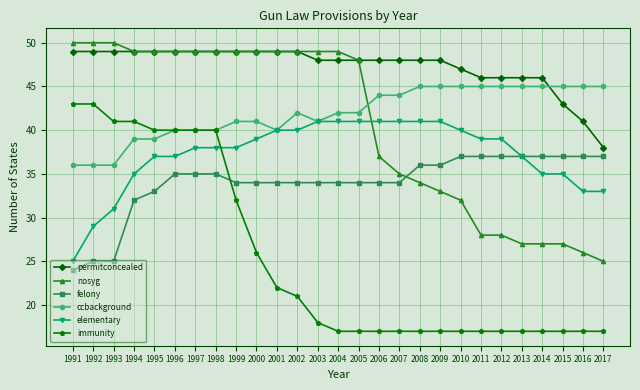

What is the value of the nosyg point at the 13th from the left?

49